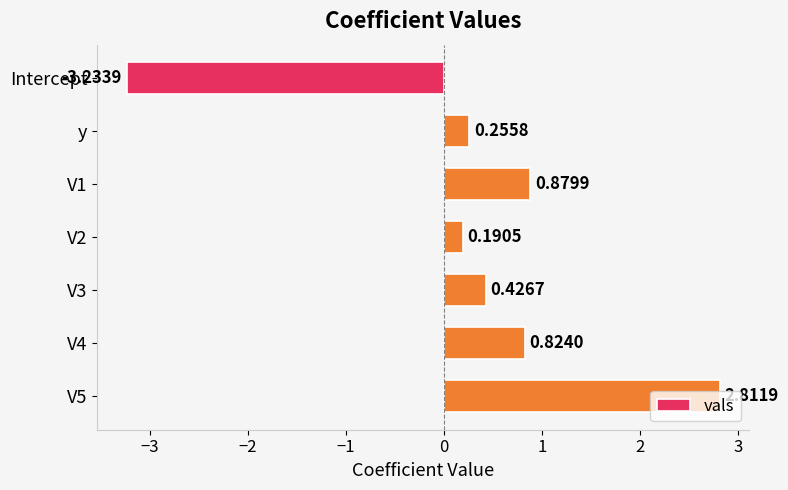

Count the number of data series in this chart.

1